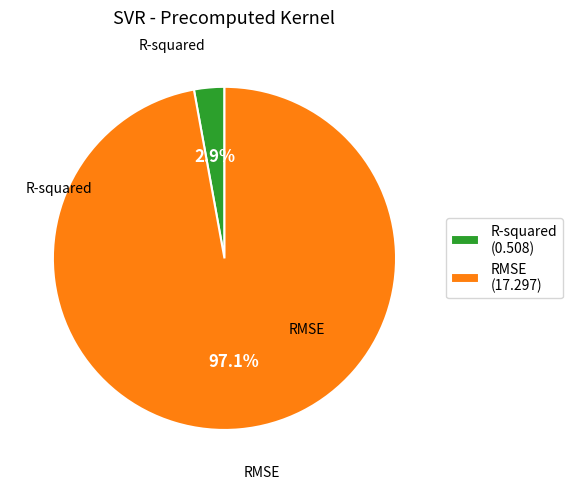

Do R-squared and RMSE together represent more than half of the pie?

Yes